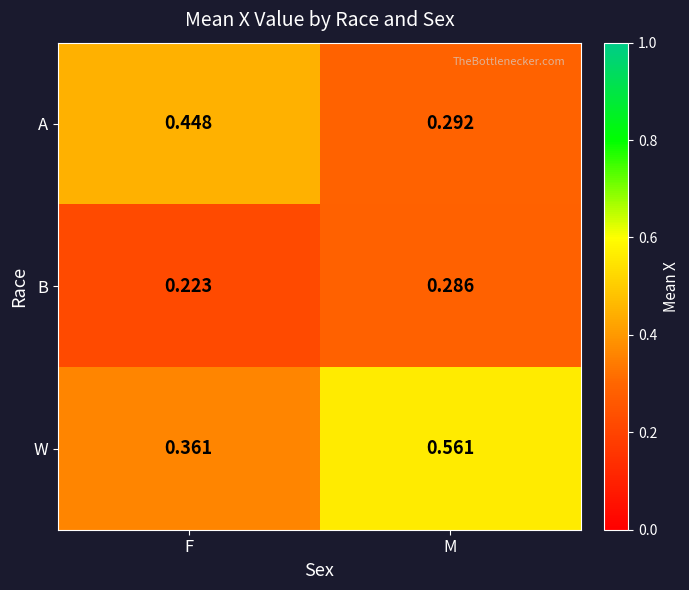

Between F and M, which series saw the biggest shift?

W